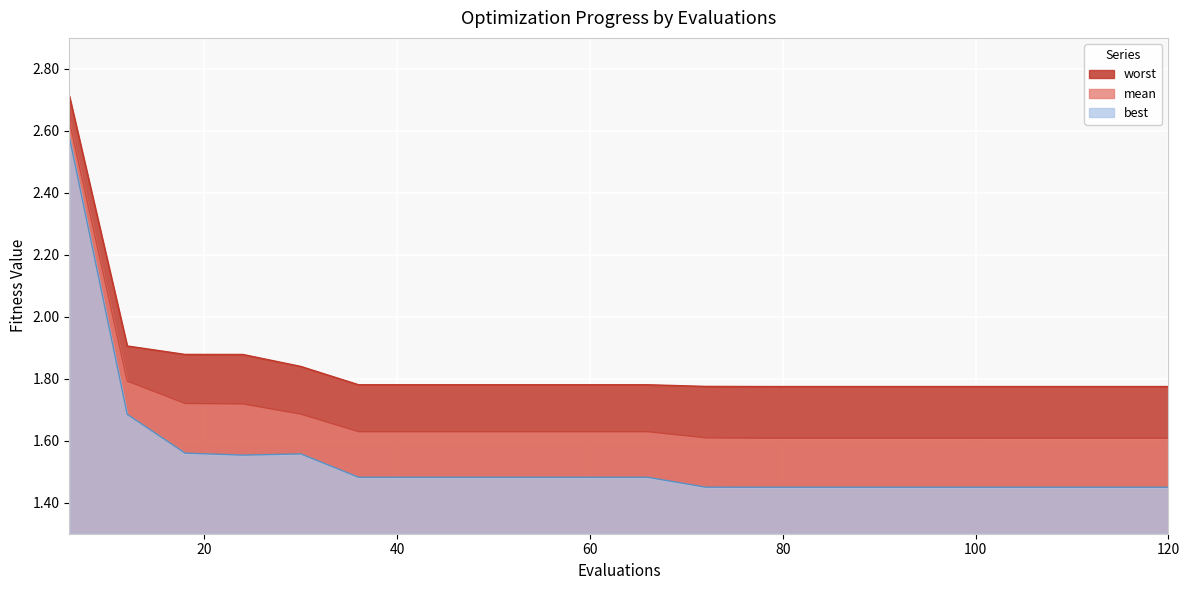

What are all the series names shown in the legend?

mean, best, worst